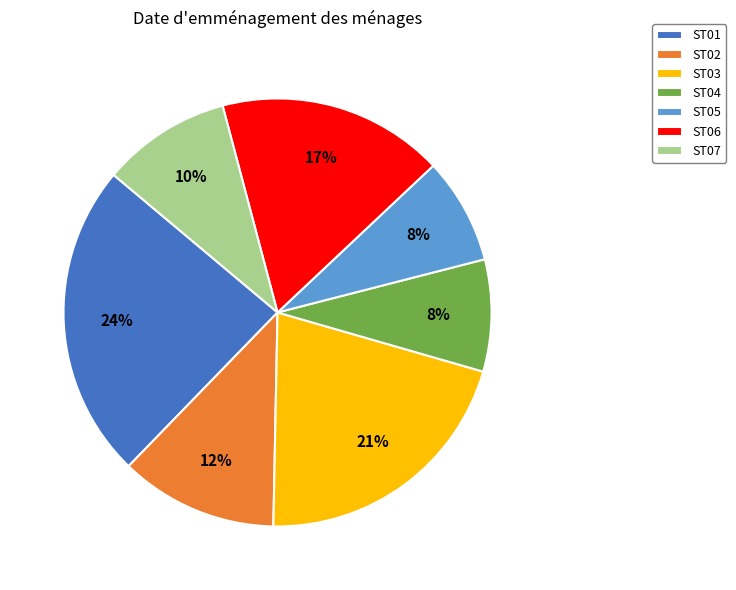

Which has a higher value, ST07 or ST01?

ST01